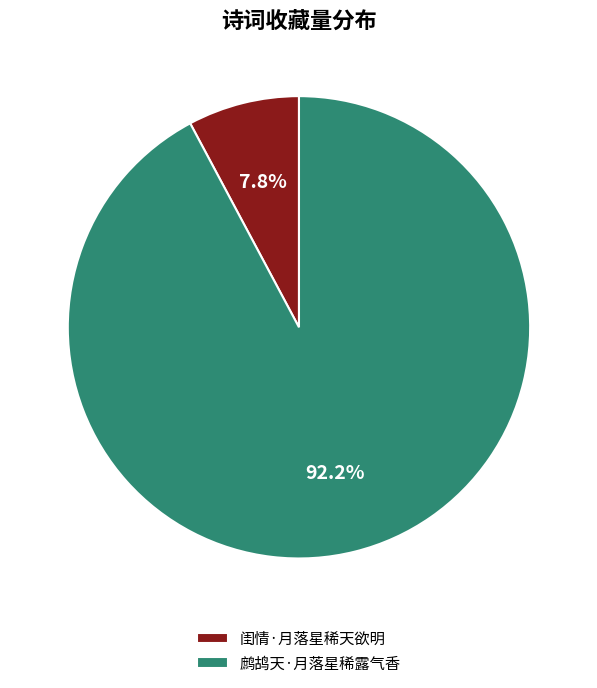

Does 闺情·月落星稀天欲明 account for over 50% of the chart?

No